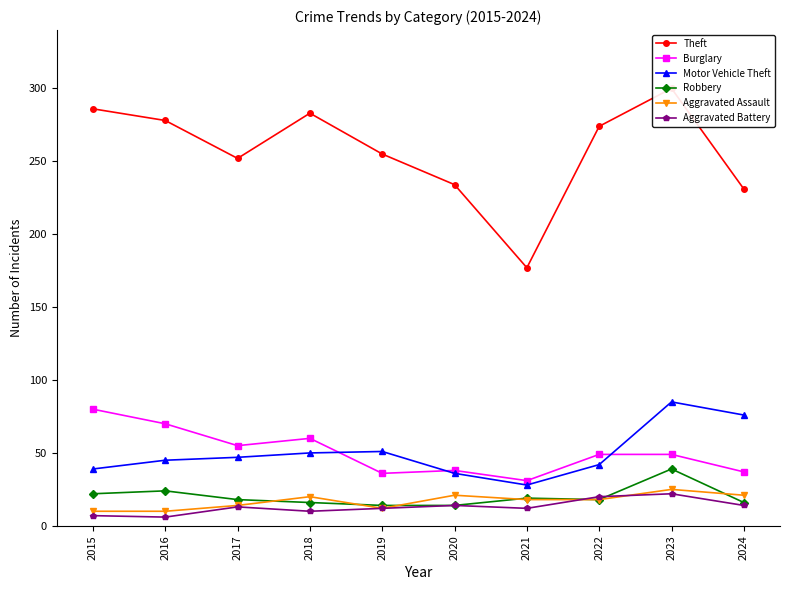

What is the spread (max minus min) of values at 2022?

256